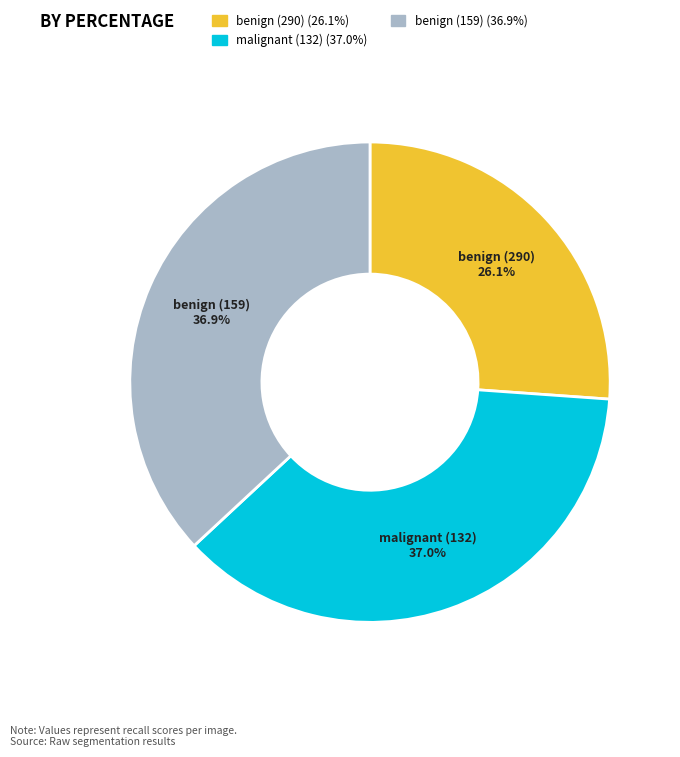

Is there any slice that represents more than half of the pie?

No